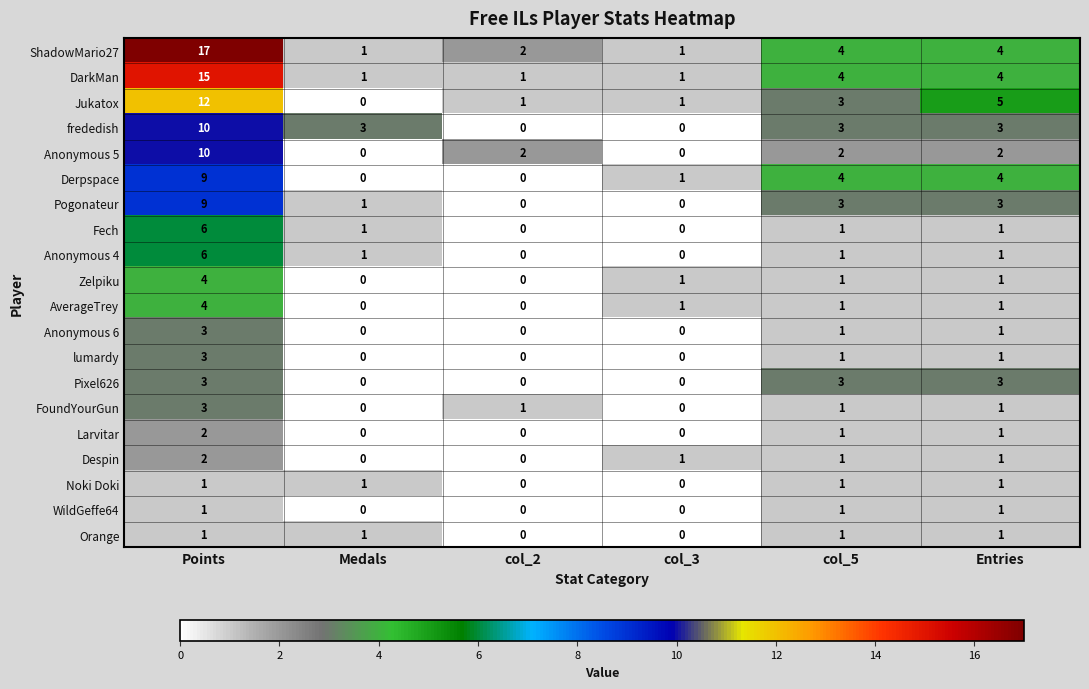

What is the greatest value displayed?

17